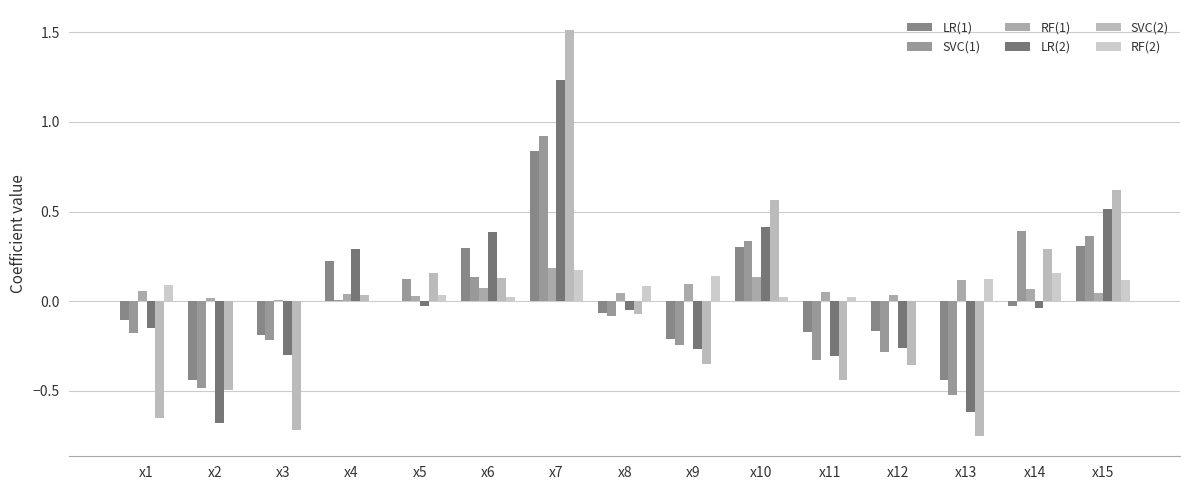

Rank the series at x5 from lowest to highest value.

LR(2), LR(1), RF(1), RF(2), SVC(1), SVC(2)